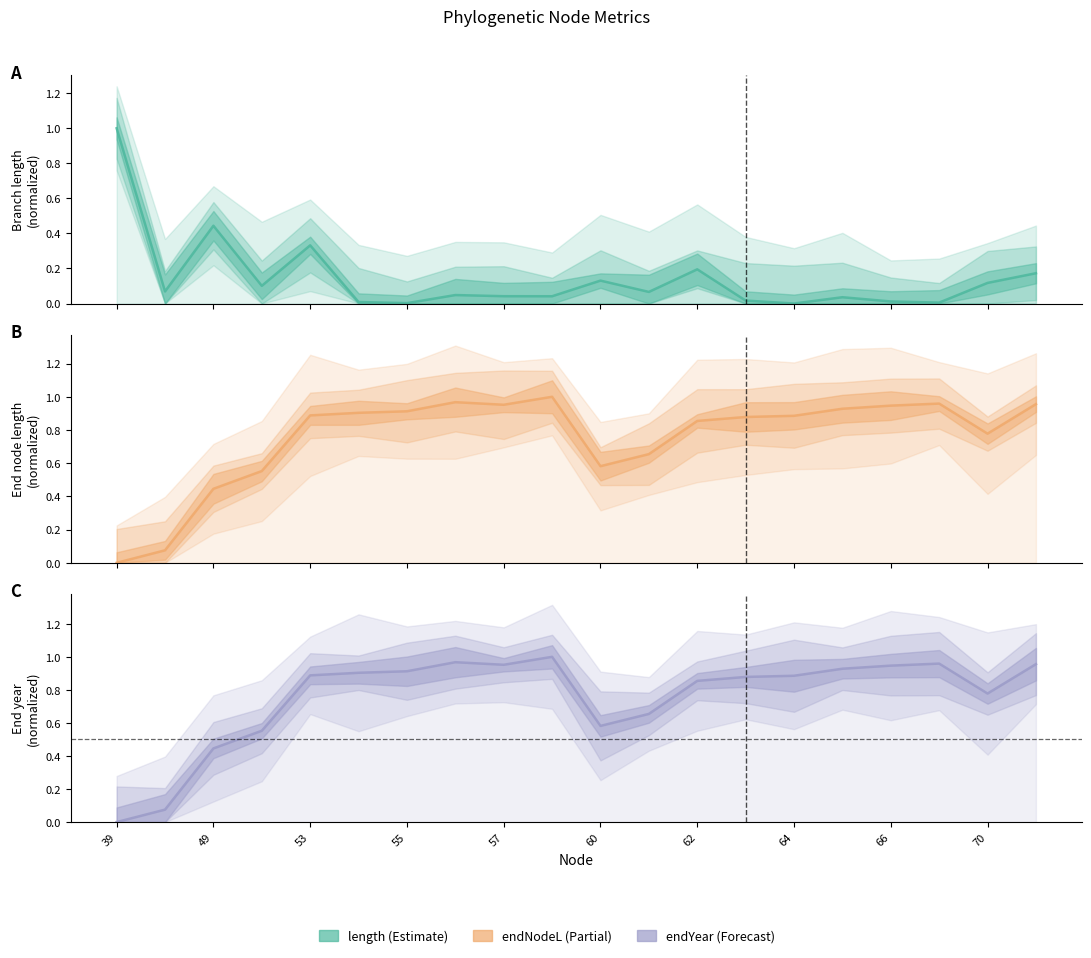

How many intersections are there between endYear and endNodeL?

5